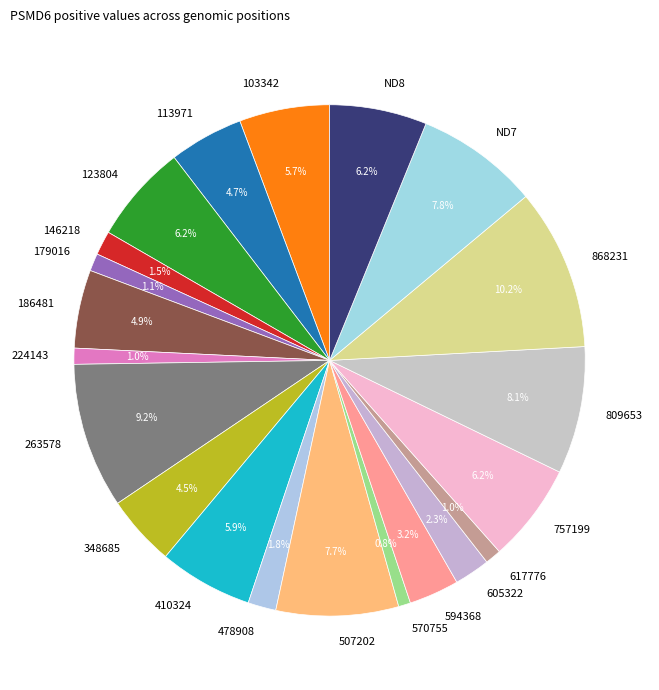

The 570755 slice represents 1% of the pie. True or false?

True